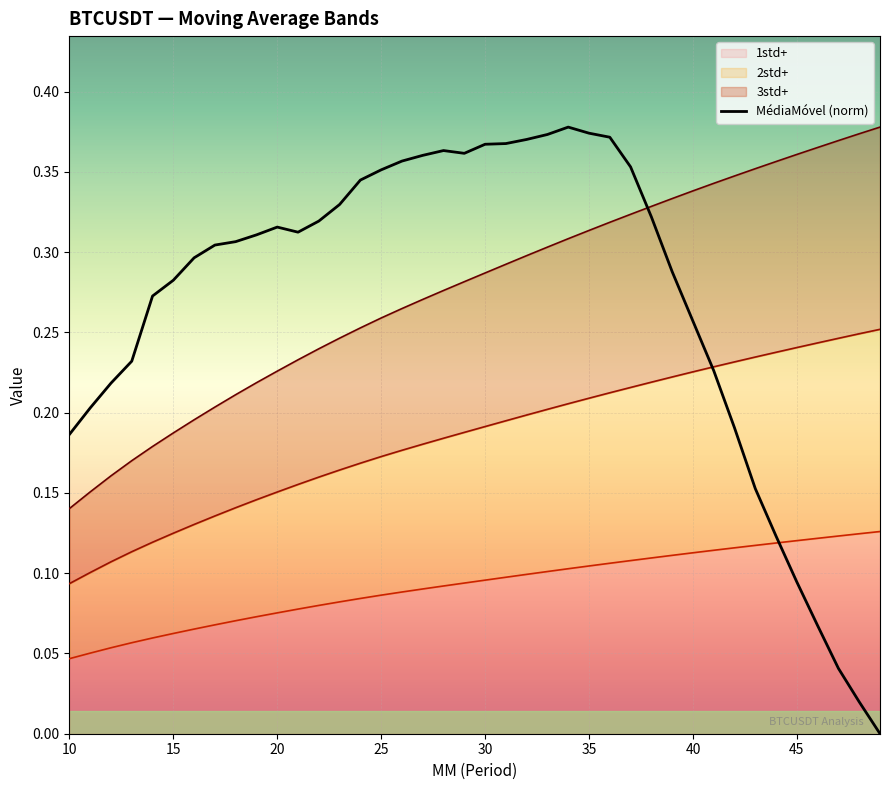

Is it true that the value at 16 is 0.2?

False